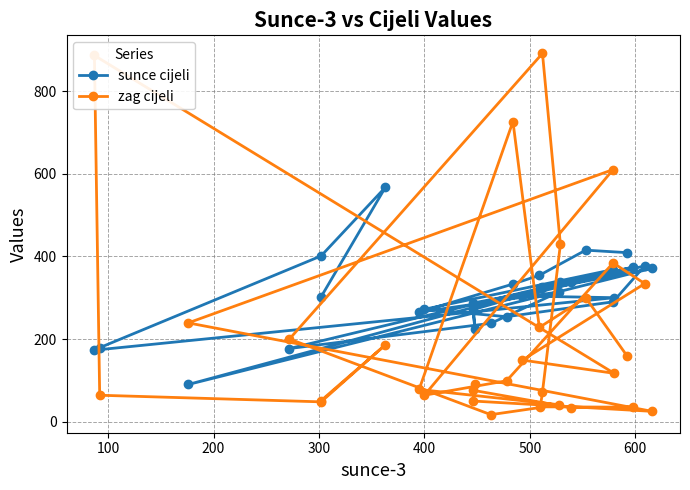

True or false: zag cijeli has a value of 243 at 30.

False